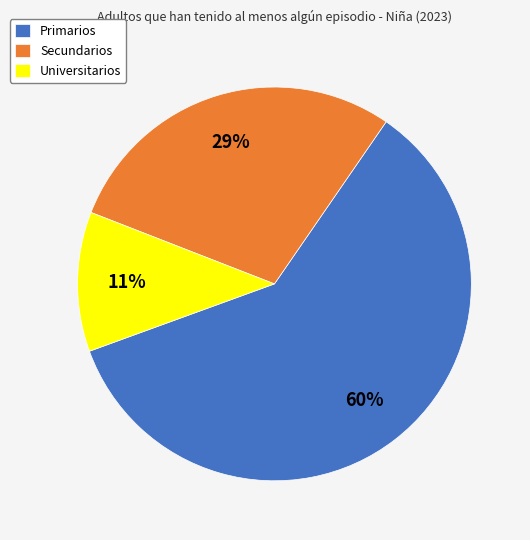

Which category has the biggest portion of the pie?

Primarios